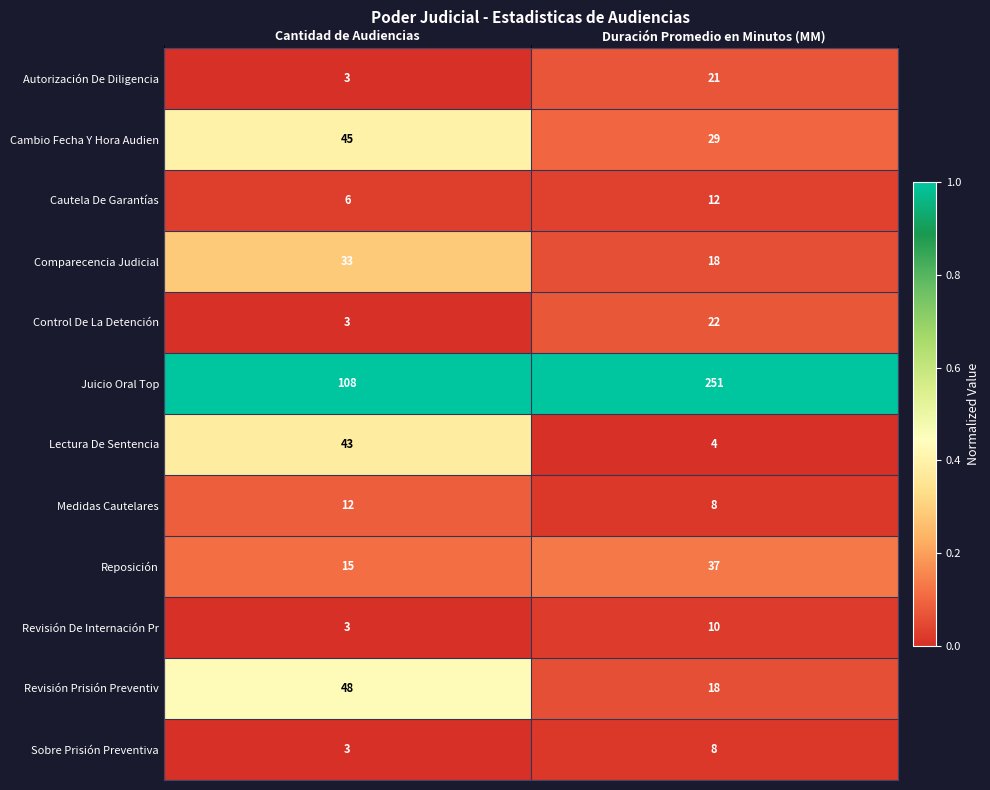

Which series has the largest total across all categories?

Juicio Oral Top